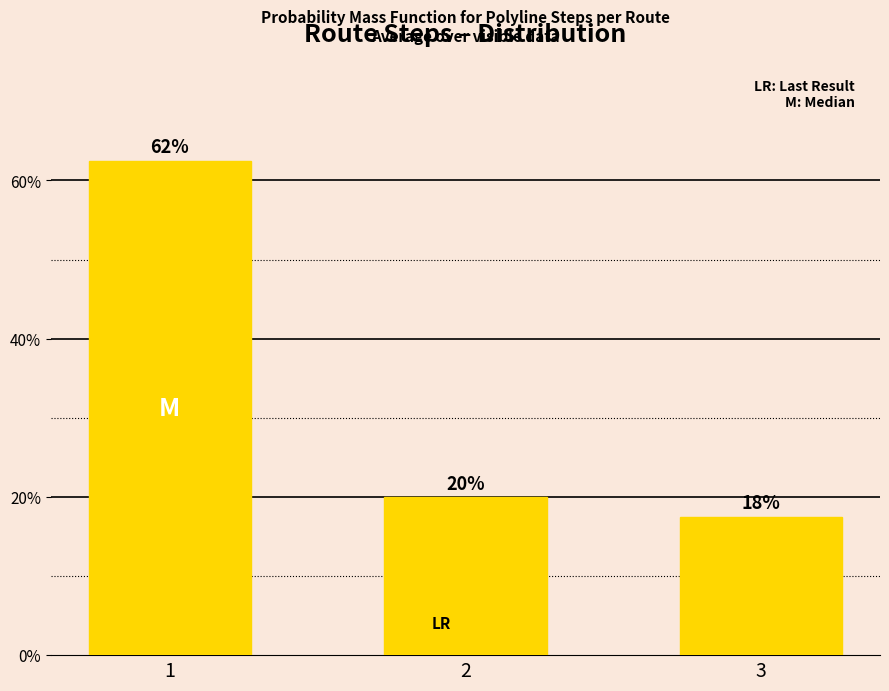

What is the change in value from 2 to 3?

-2.5